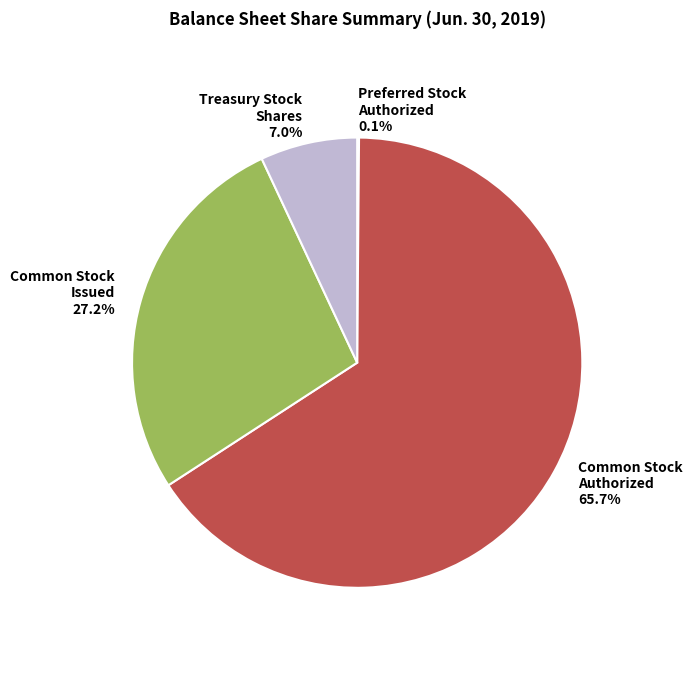

What portion of the pie excludes Treasury Stock Shares 7.0%?

93.0%